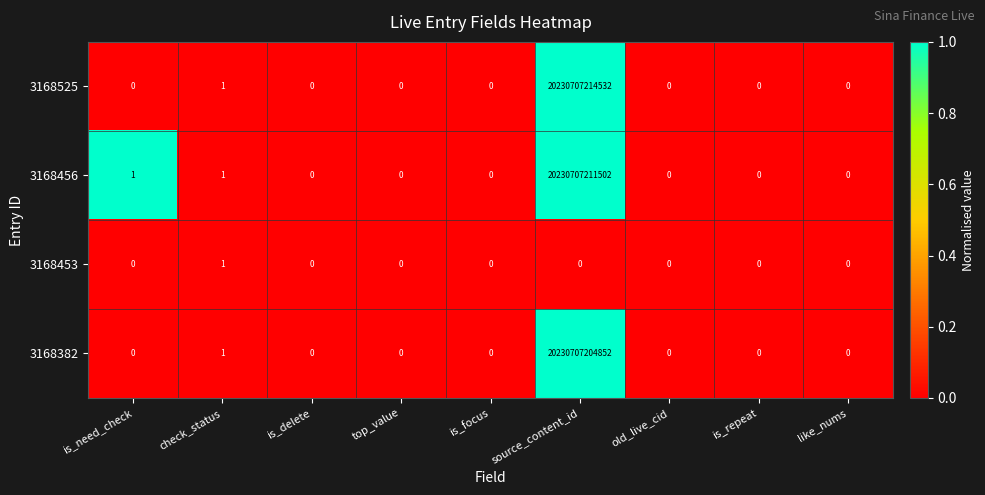

Which series has the largest range (max minus min)?

3168525